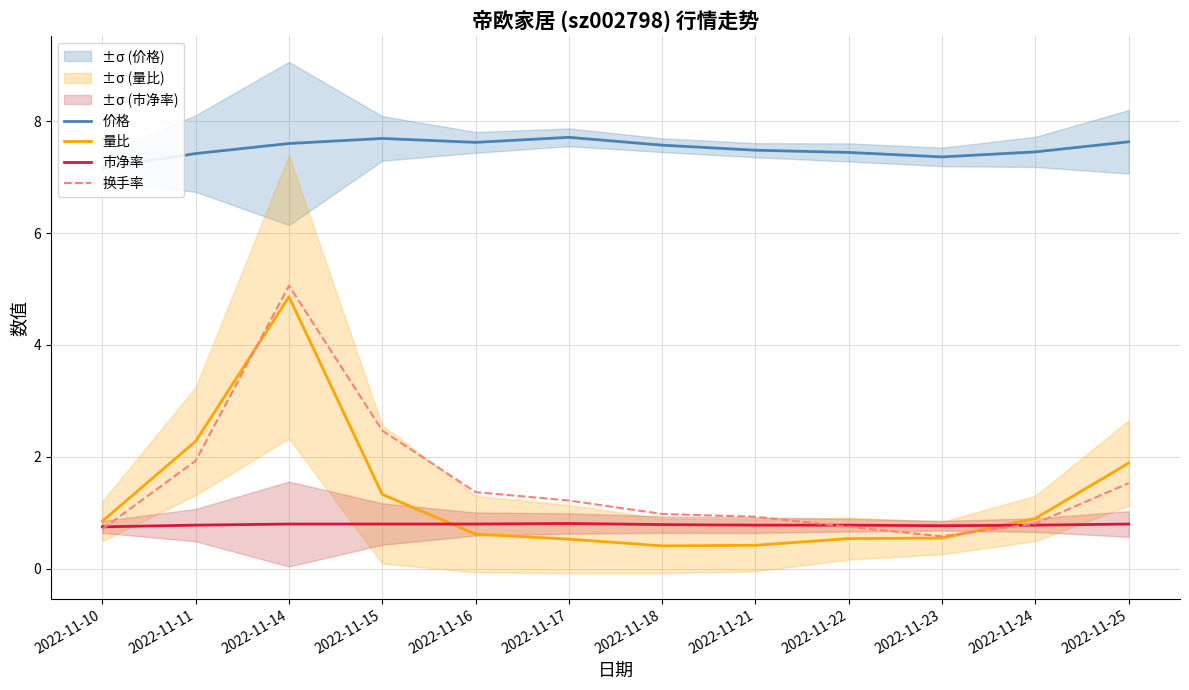

Does the chart display data point markers on the line(s)?

No